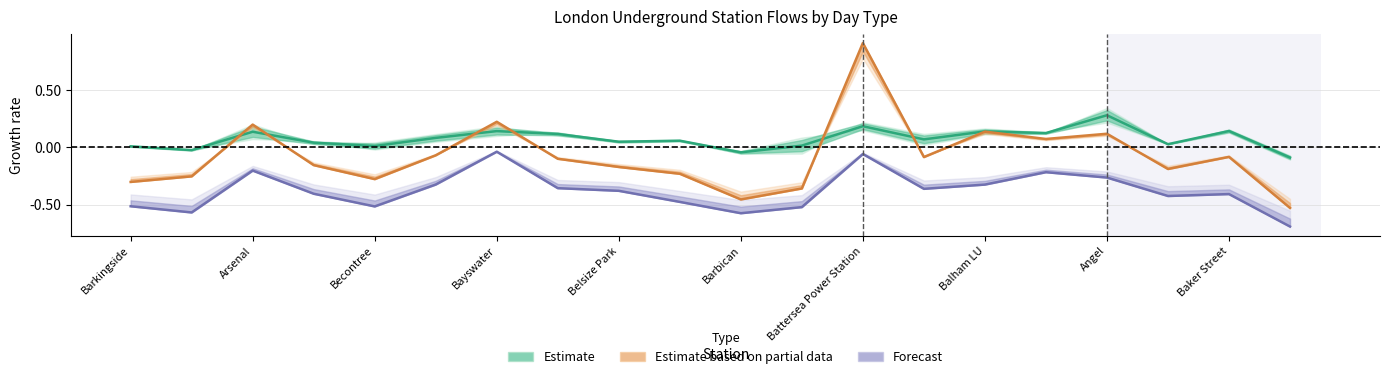

How many lines are shown in the chart?

3